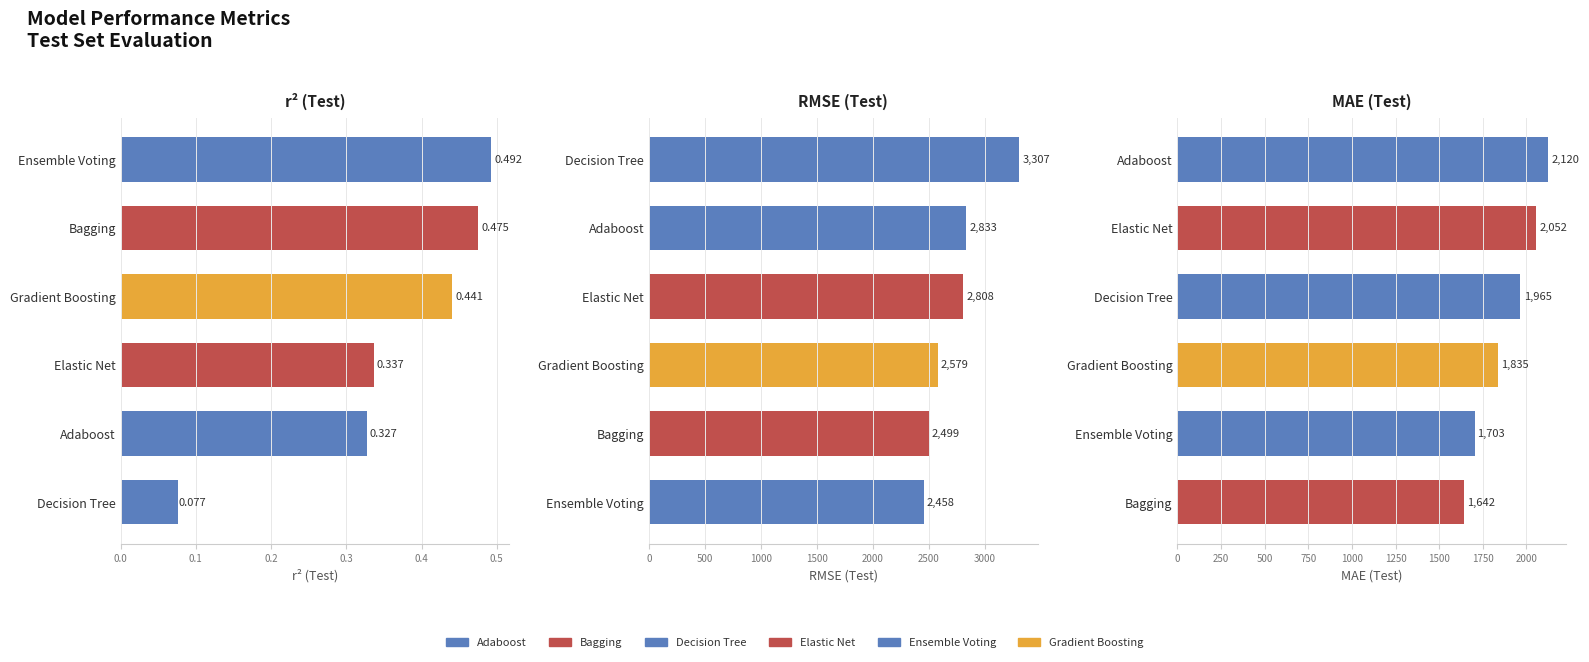

Is the value of Bagging at mae_test greater than the value of Ensemble Voting at mae_test?

No